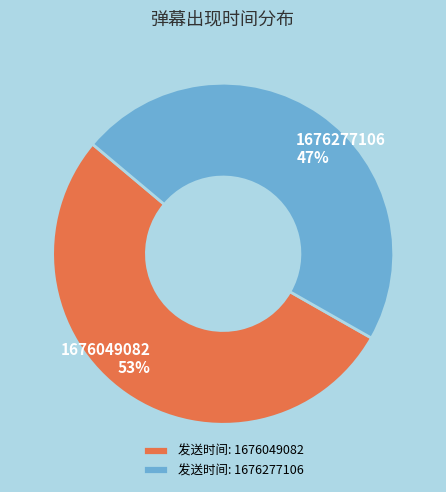

To the nearest percent, what is the difference between the largest and smallest slice percentages?

6%